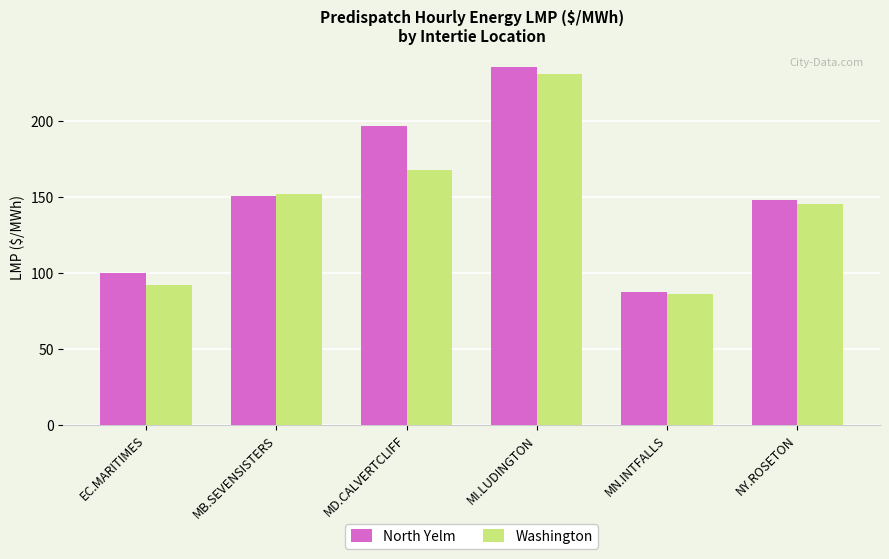

List the labels in order of Washington value, largest first.

MI.LUDINGTON, MD.CALVERTCLIFF, MB.SEVENSISTERS, NY.ROSETON, EC.MARITIMES, MN.INTFALLS